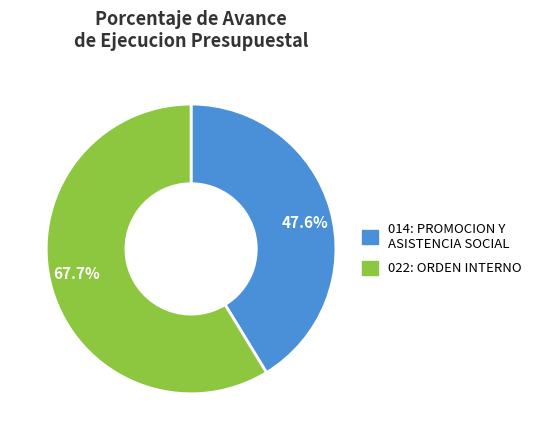

Is it true that 022: ORDEN INTERNO is 59% of the pie?

True